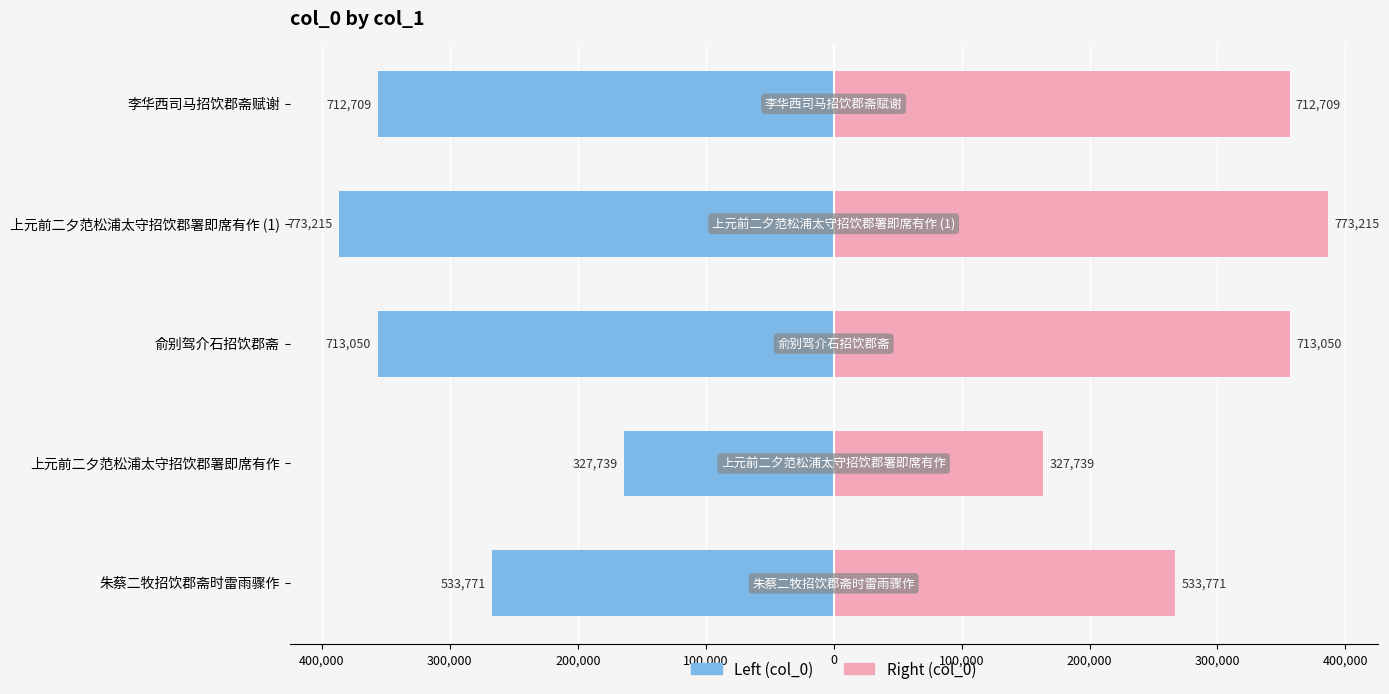

What is the sum of all col_0 (left) values?

-1530242.0